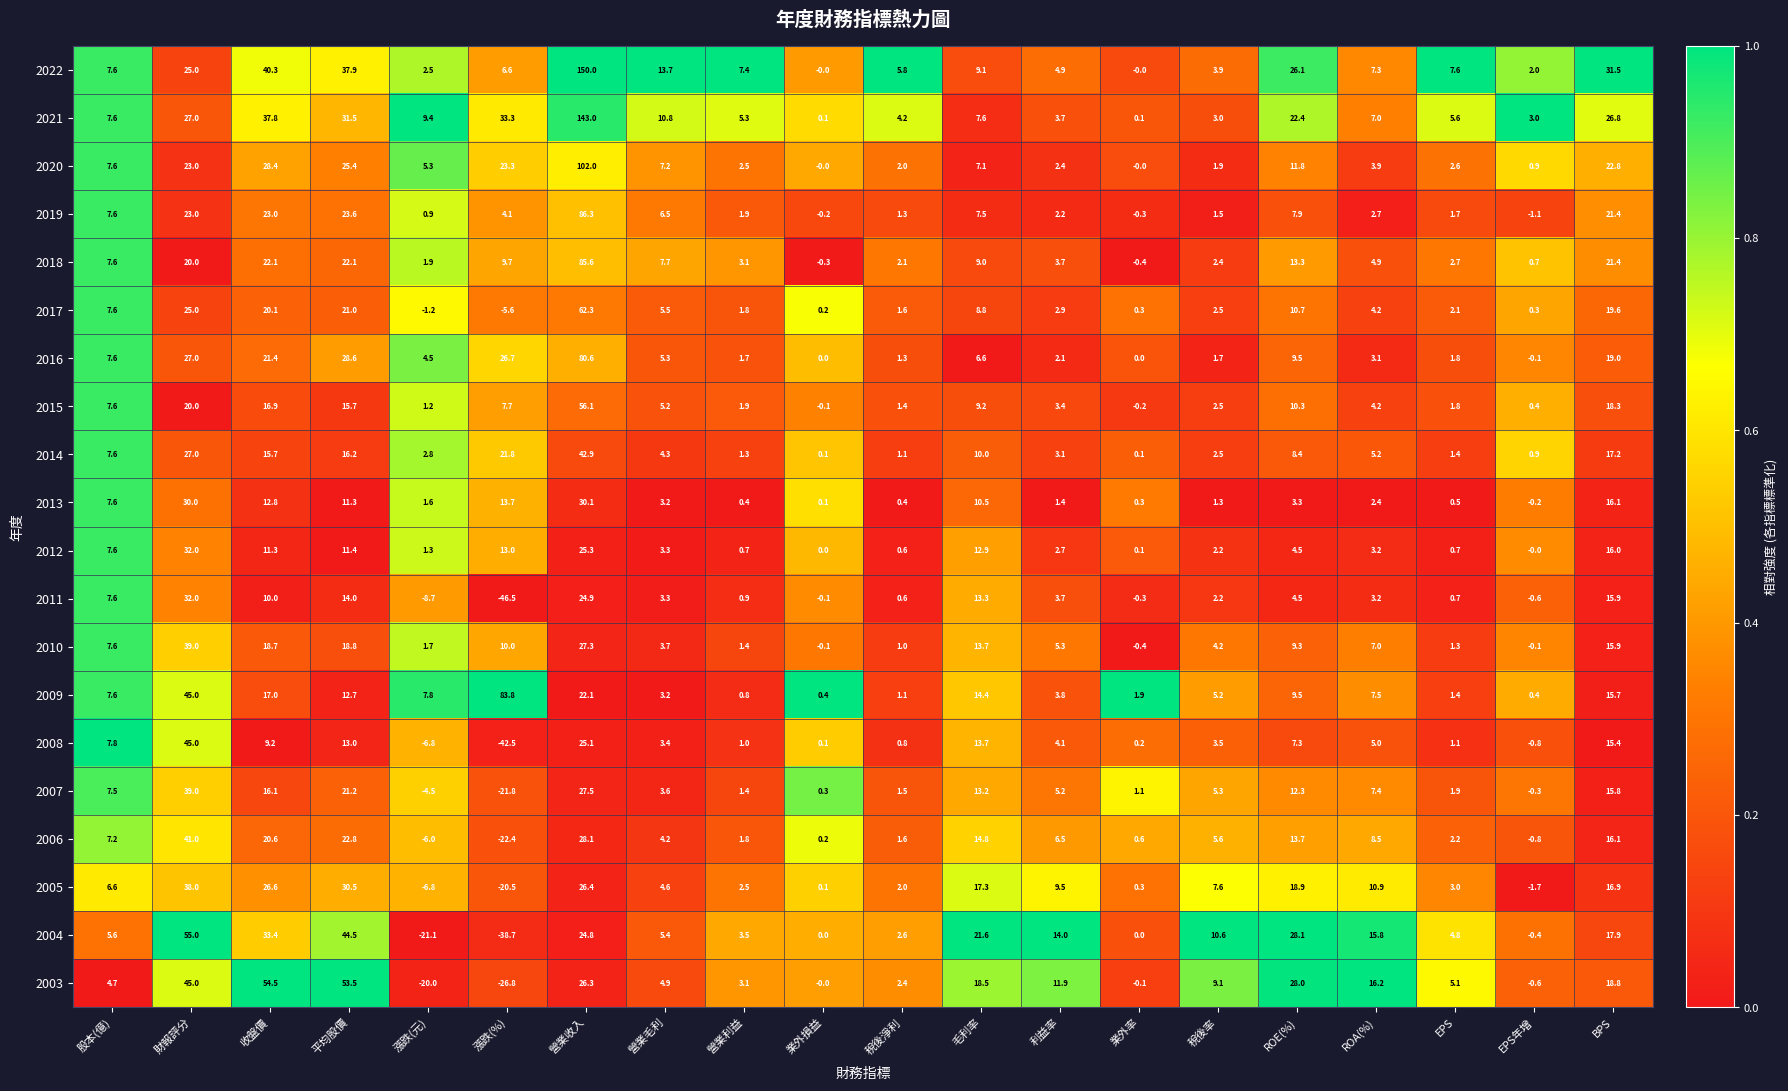

What is the sum of the 2007 values at BPS and 平均股價?

37.0